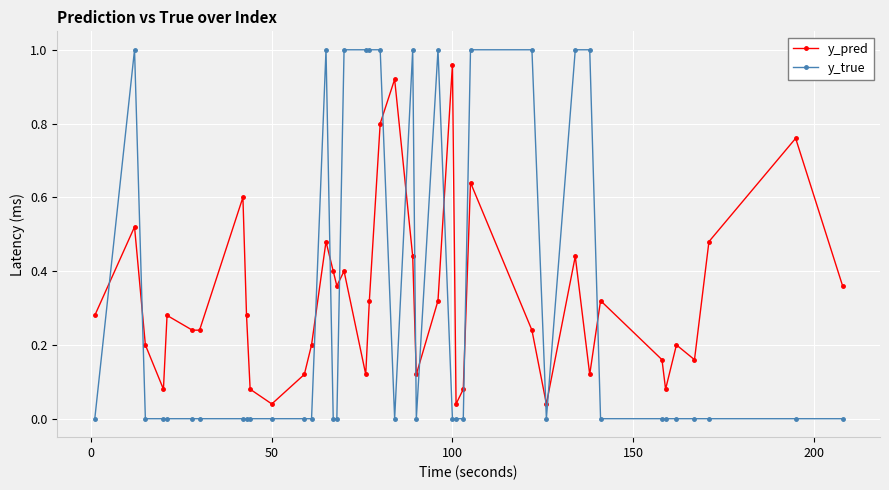

Which series has the largest total across all categories?

y_pred